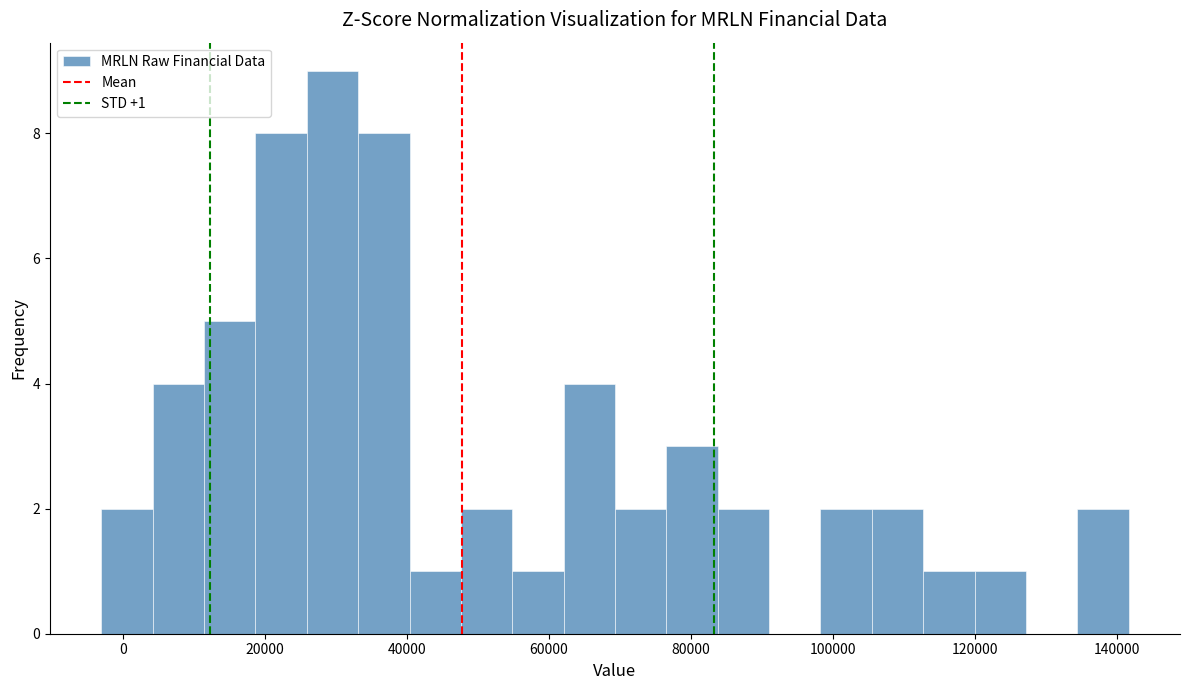

Read against the x-axis, roughly where is the centre of the tallest bar?

30000